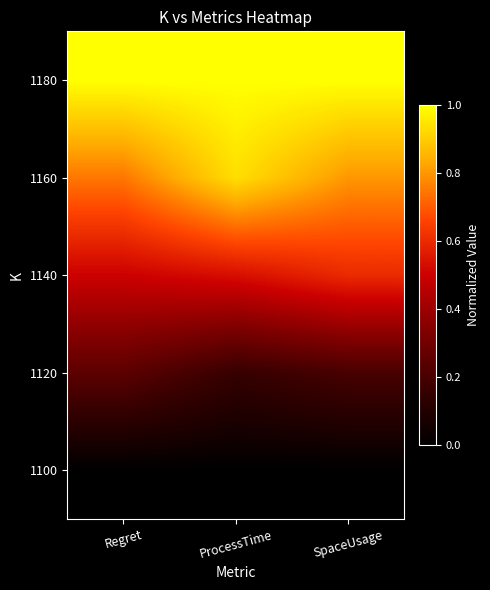

Reading right to left, transcribe all the data shown in this chart.

1100: SpaceUsage=0.0	ProcessTime=0.0	Regret=0.0
1120: SpaceUsage=0.2	ProcessTime=0.2	Regret=0.2
1140: SpaceUsage=0.6	ProcessTime=0.5	Regret=0.5
1160: SpaceUsage=0.8	ProcessTime=0.9	Regret=0.7
1180: SpaceUsage=1.0	ProcessTime=1.0	Regret=1.0